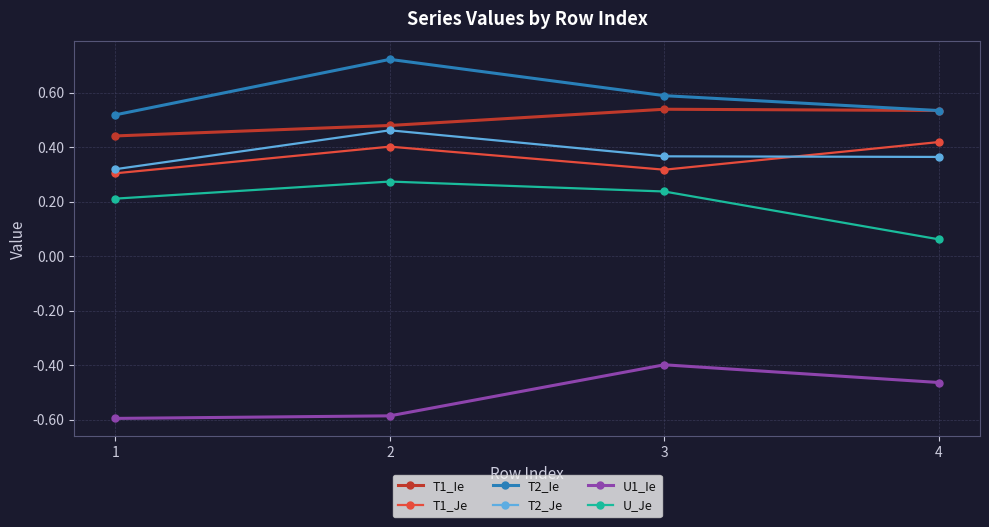

List the series in order of their peak value, lowest first.

U1_Ie, U_Je, T1_Je, T2_Je, T1_Ie, T2_Ie